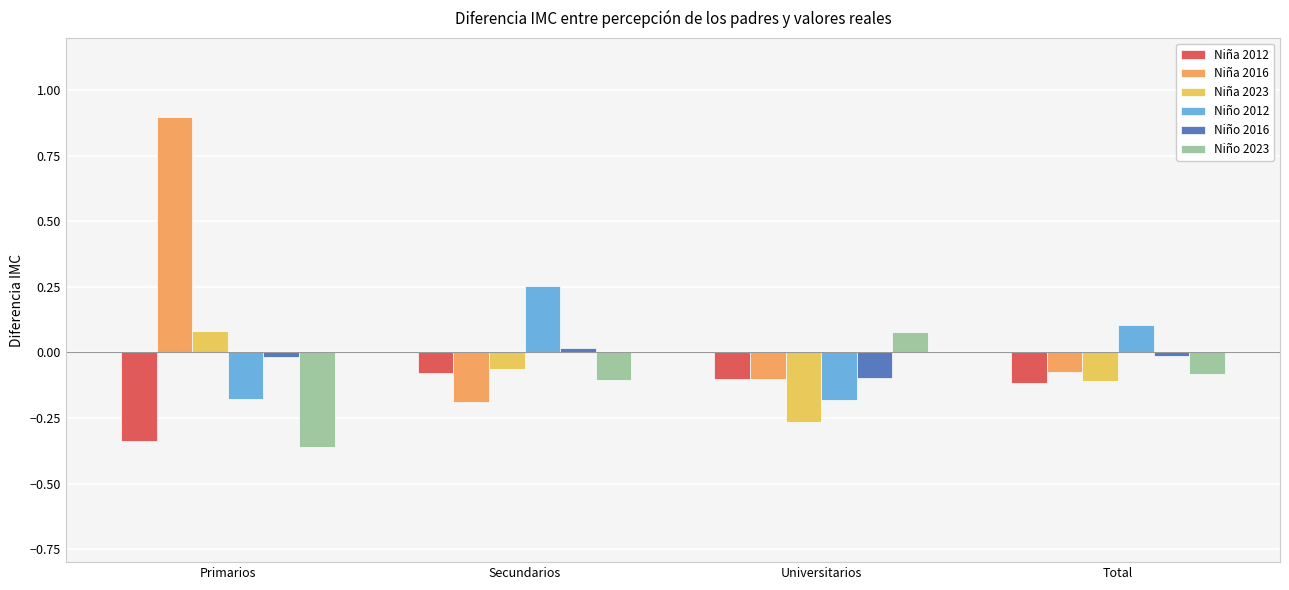

Is the value of Niño 2016 at Total greater than the value of Niña 2012 at Total?

Yes